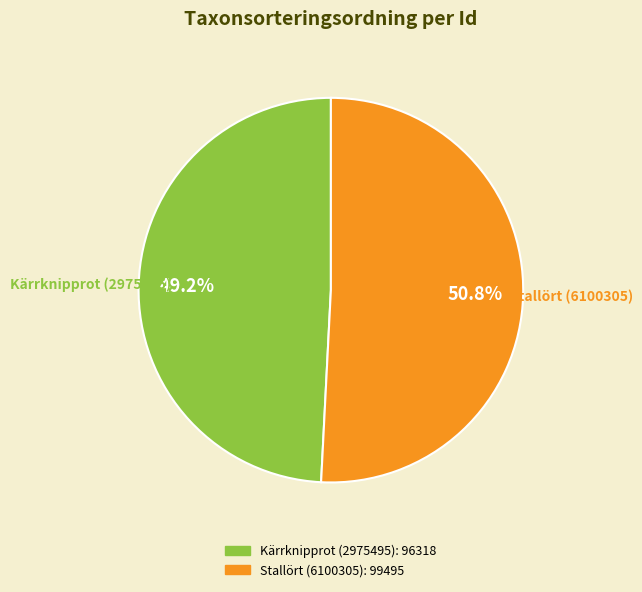

What is the ratio of the value at Stallört (6100305) to the value at Kärrknipprot (2975495)?

1.0